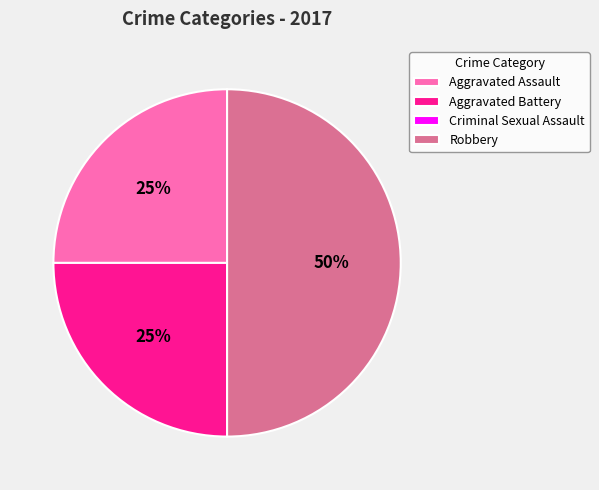

Does Aggravated Battery represent more than half of the total?

No